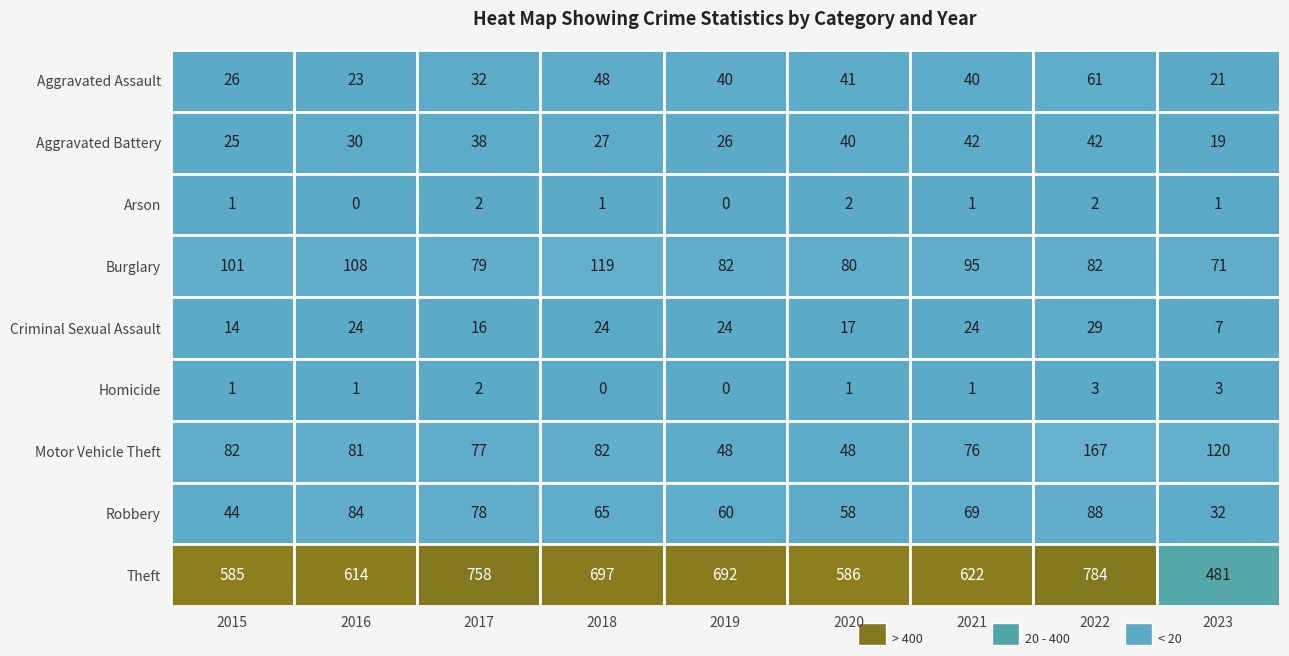

Which has a higher value, 2016 or 2021?

2021